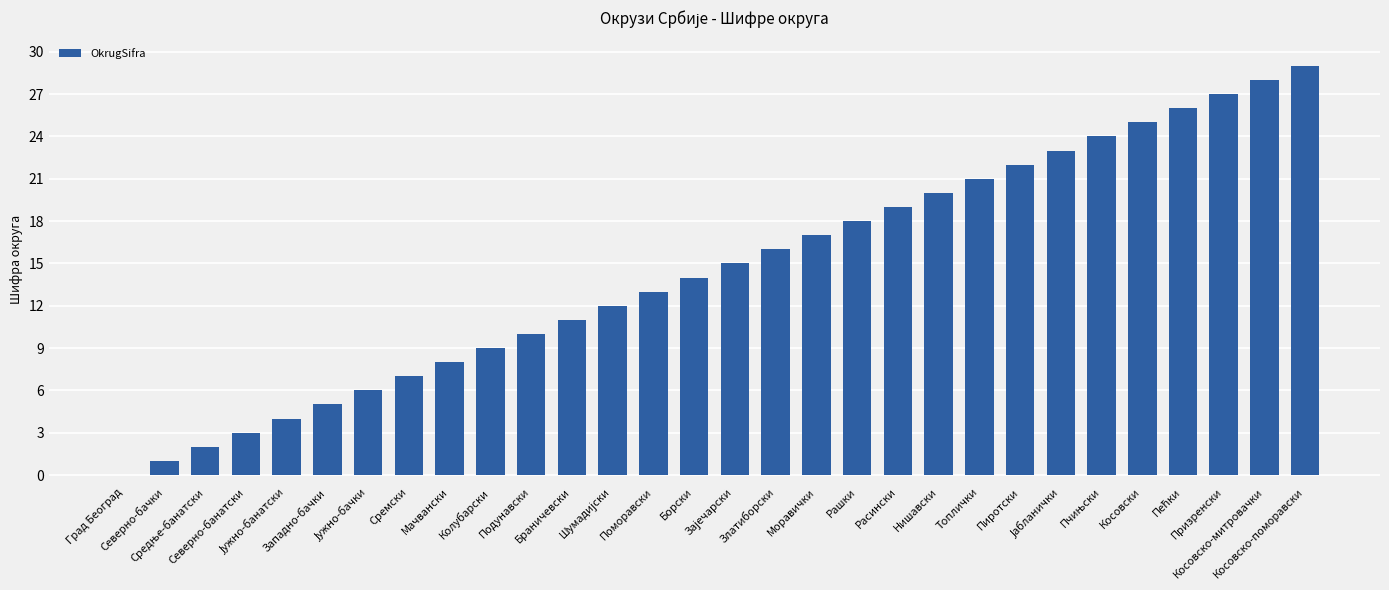

What is the sum of all values?

435